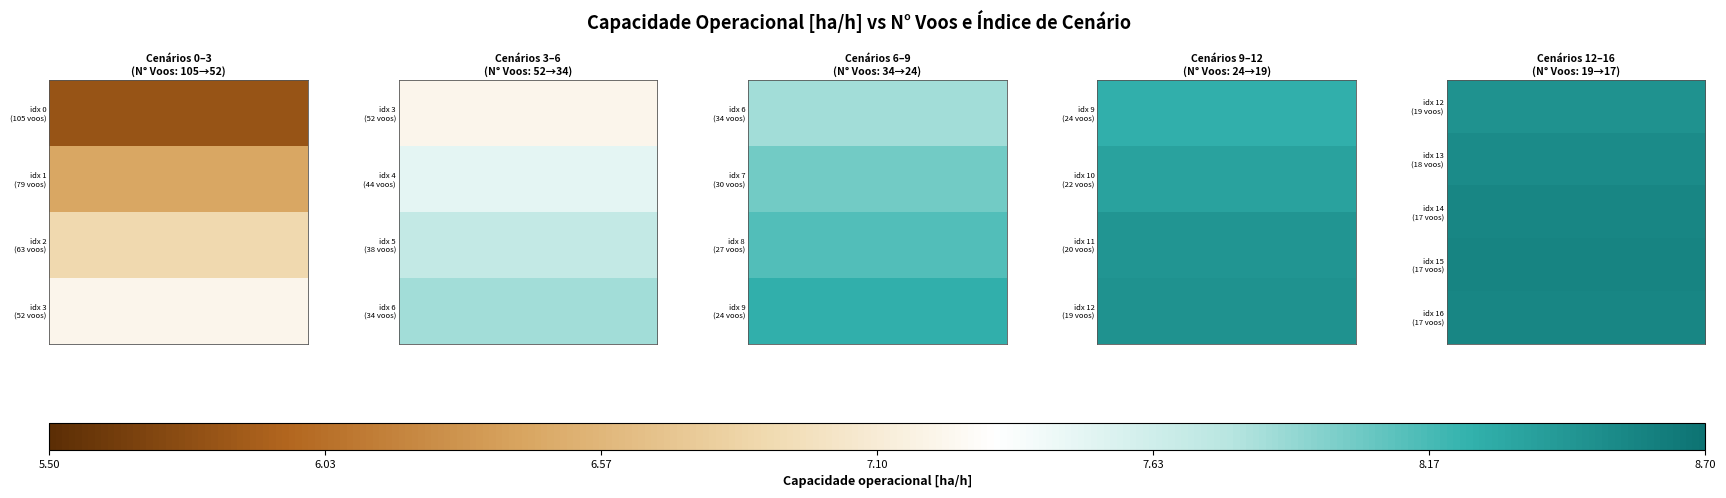

What is the spread (max minus min) of values at 7.10?

0.1